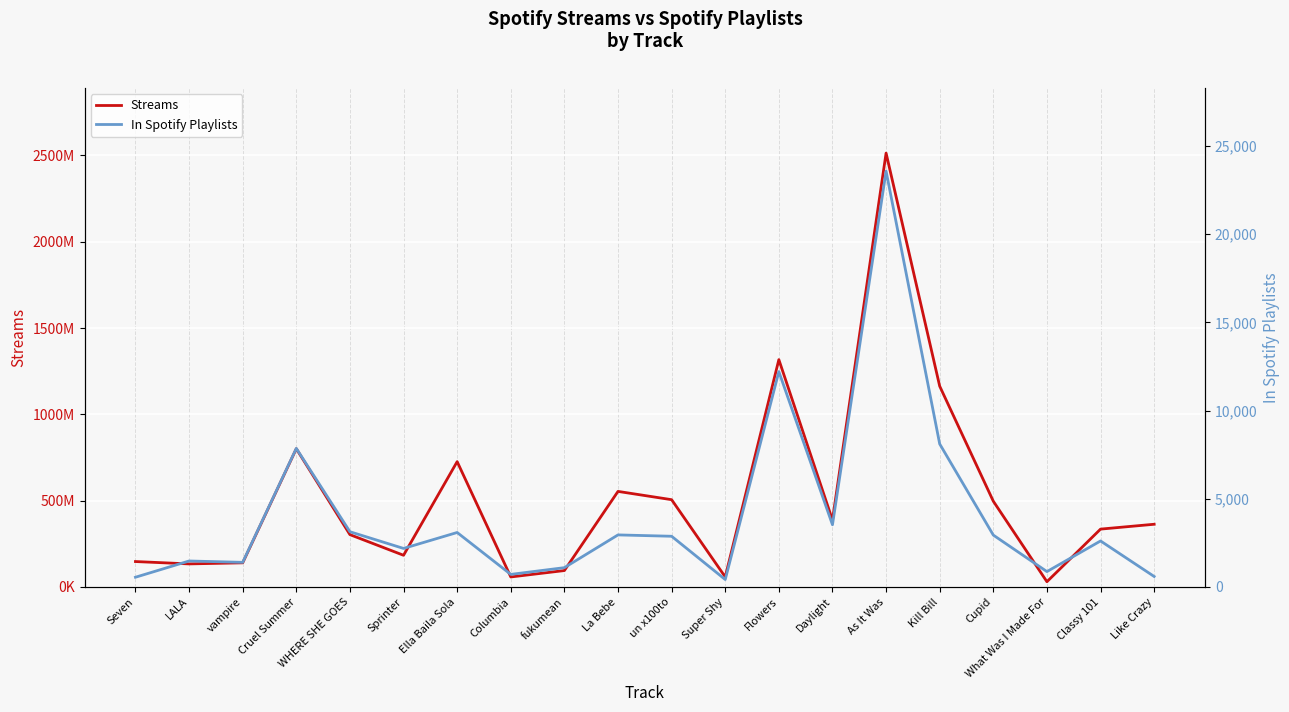

In Streams, how many points are lower than both neighbors (excluding endpoints)?

6